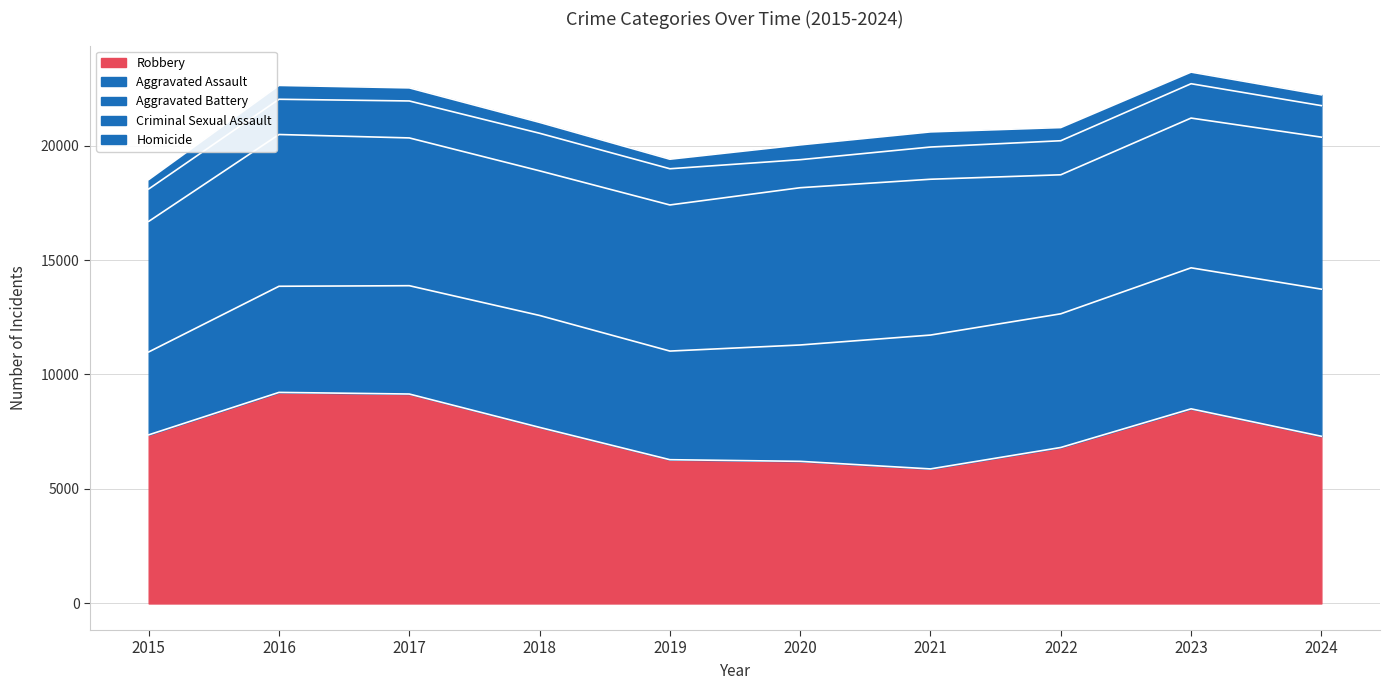

True or false: Criminal Sexual Assault has more than 2 interior local peaks.

False